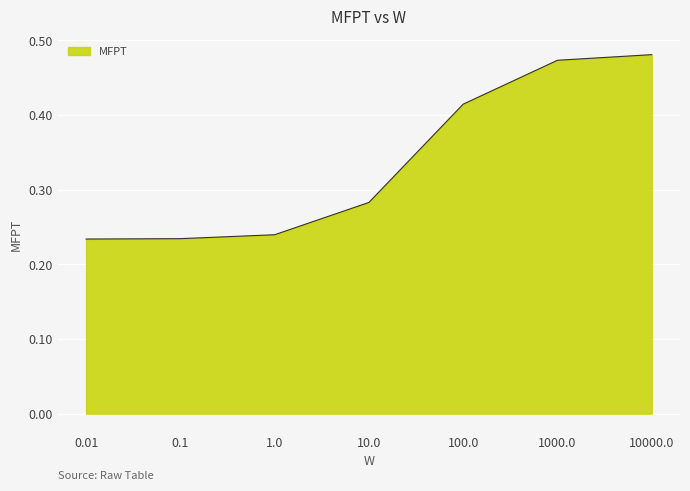

What position from the left is 10.0?

4